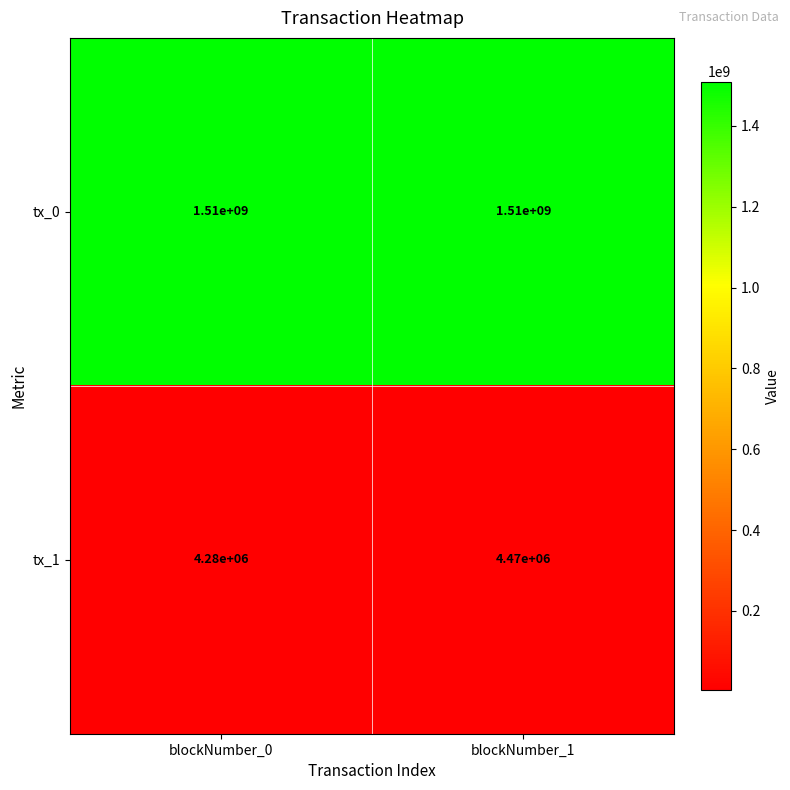

List the series in order of their peak value, highest first.

tx_0, tx_1